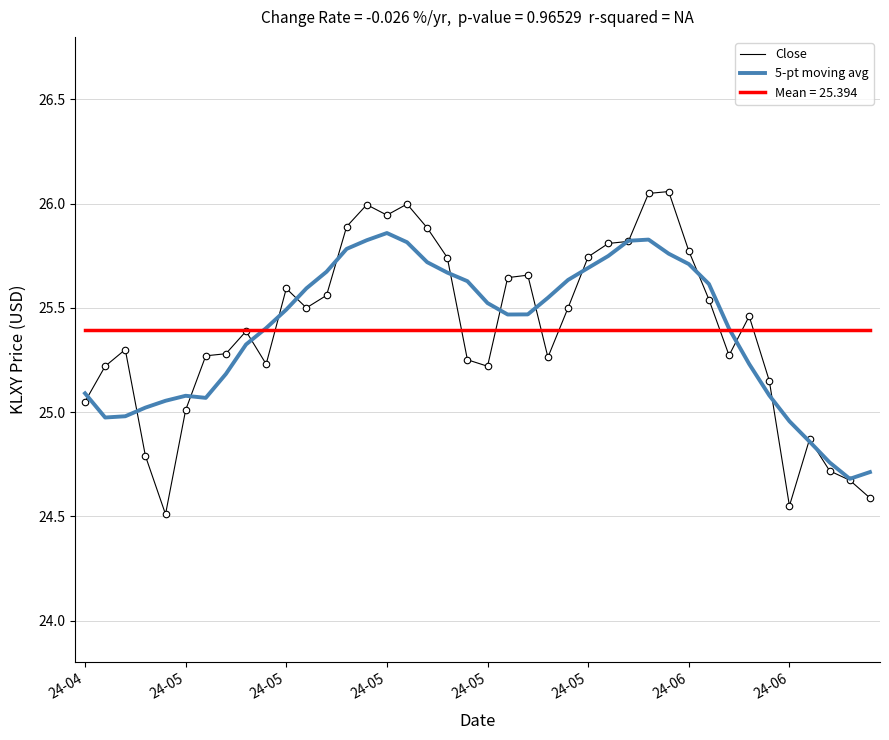

At how many categories does at least one series exceed 25?

40